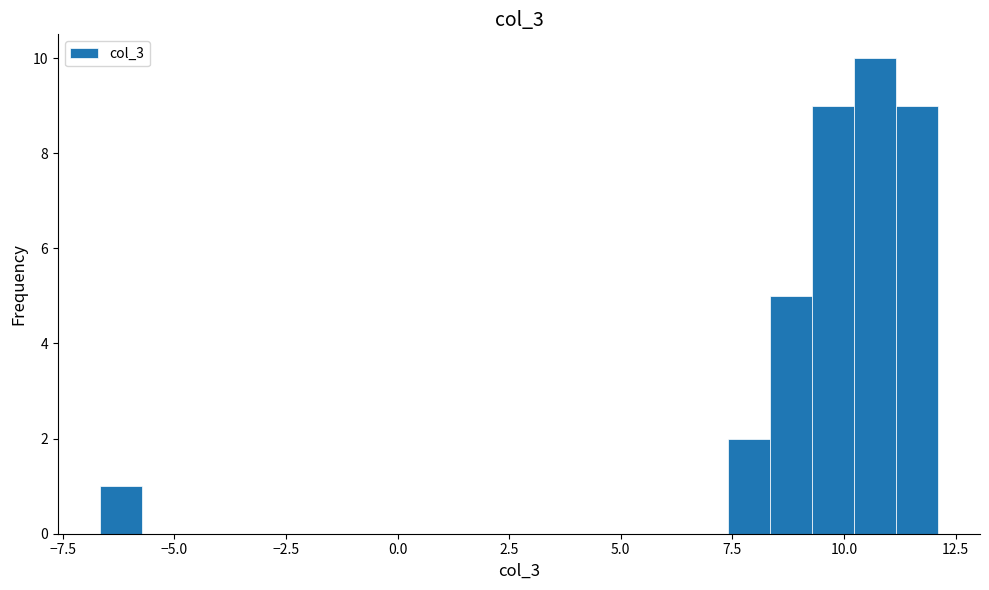

Read against the x-axis, roughly where is the centre of the tallest bar?

10.5